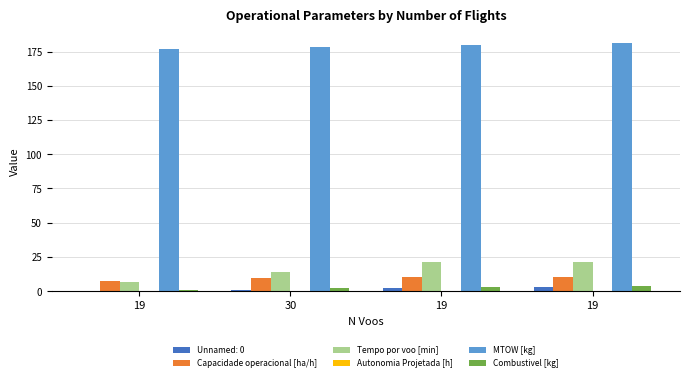

Which series changed the most between 19 and 19?

MTOW [kg]